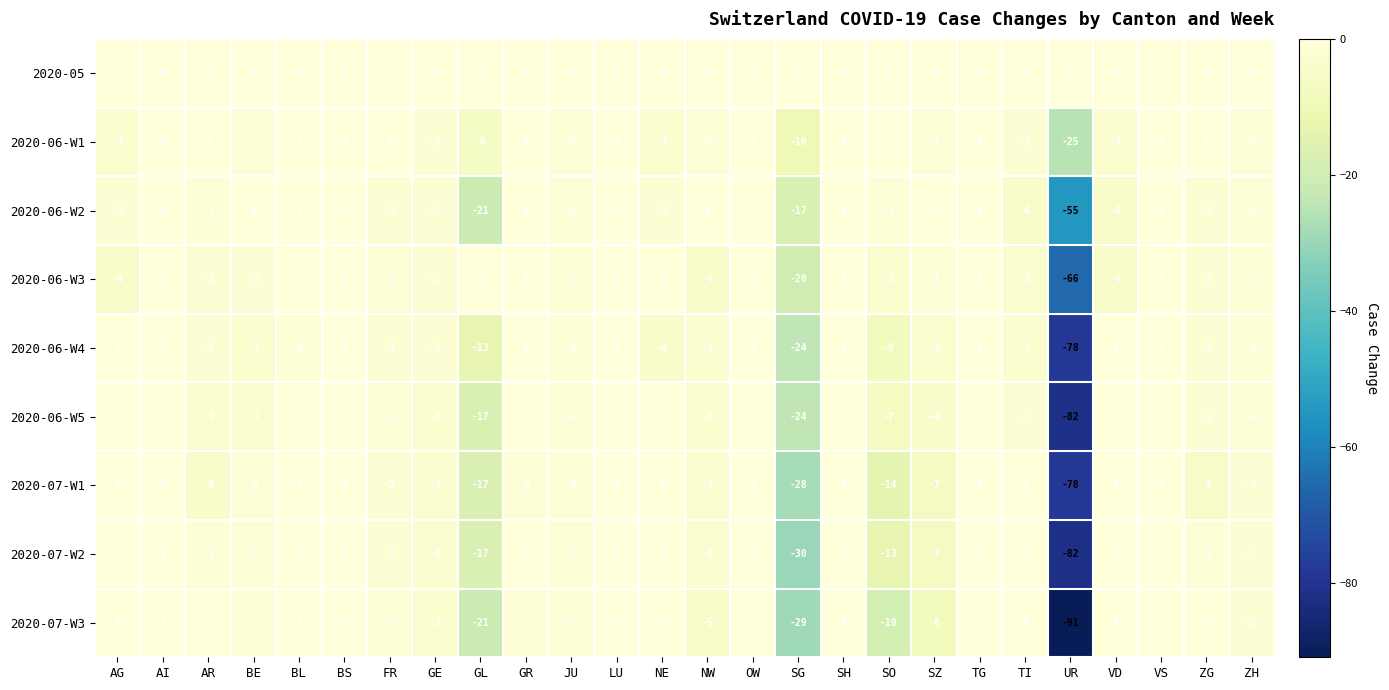

What is the total value across all series at GE?

-20